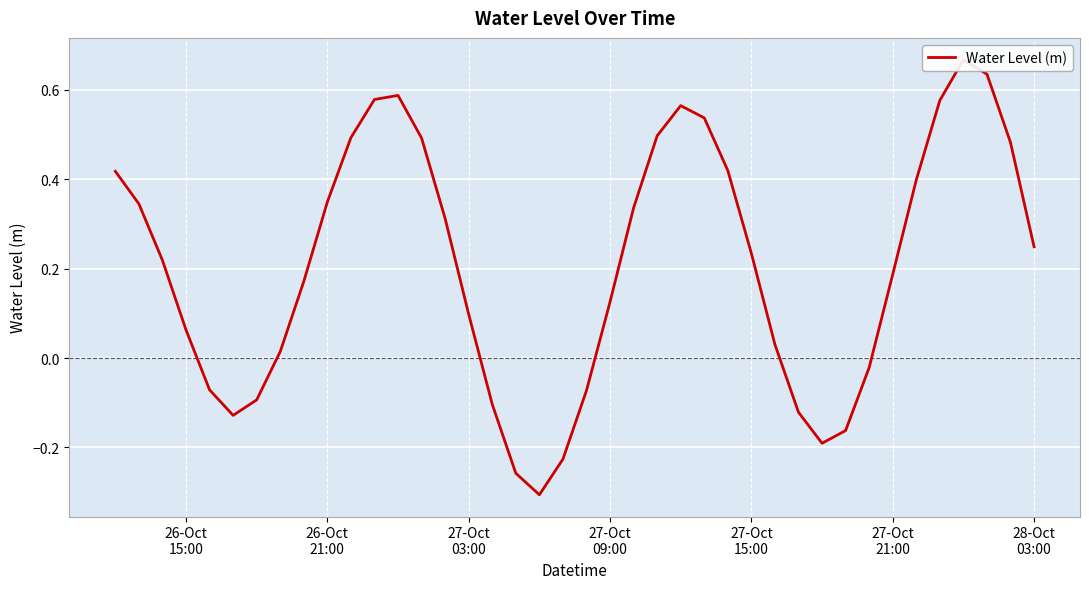

How many categories are shown in the chart?

40